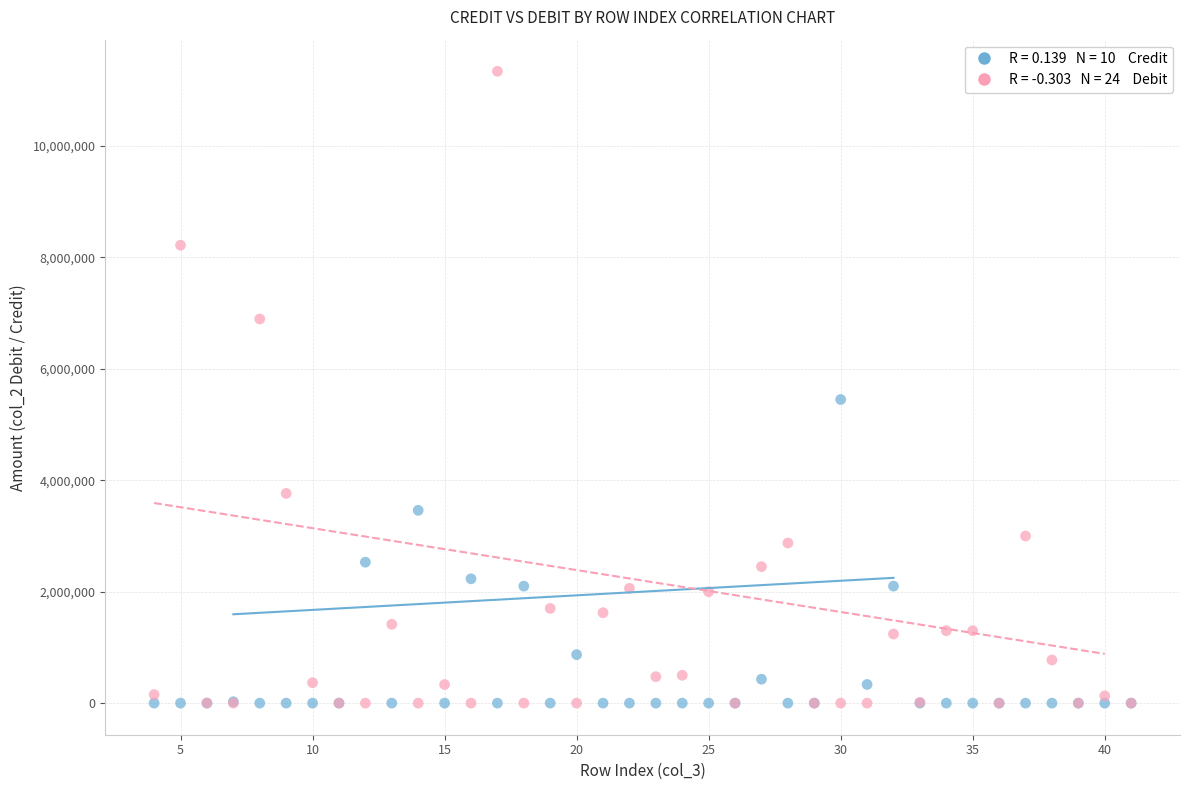

Across all series, what Y value is closest to 5671296?

5450000